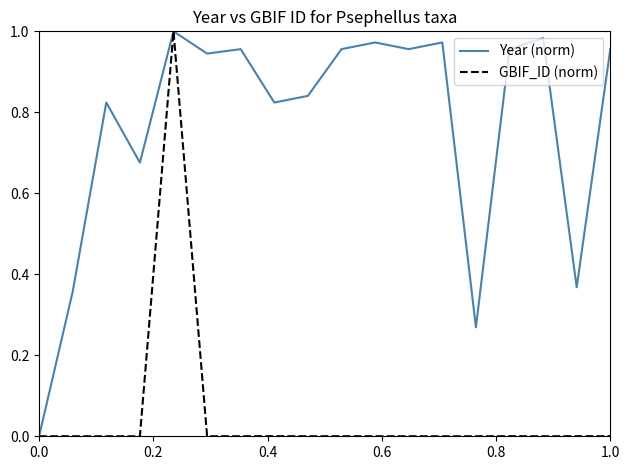

In Year (norm), how many points are lower than both neighbors (excluding endpoints)?

6